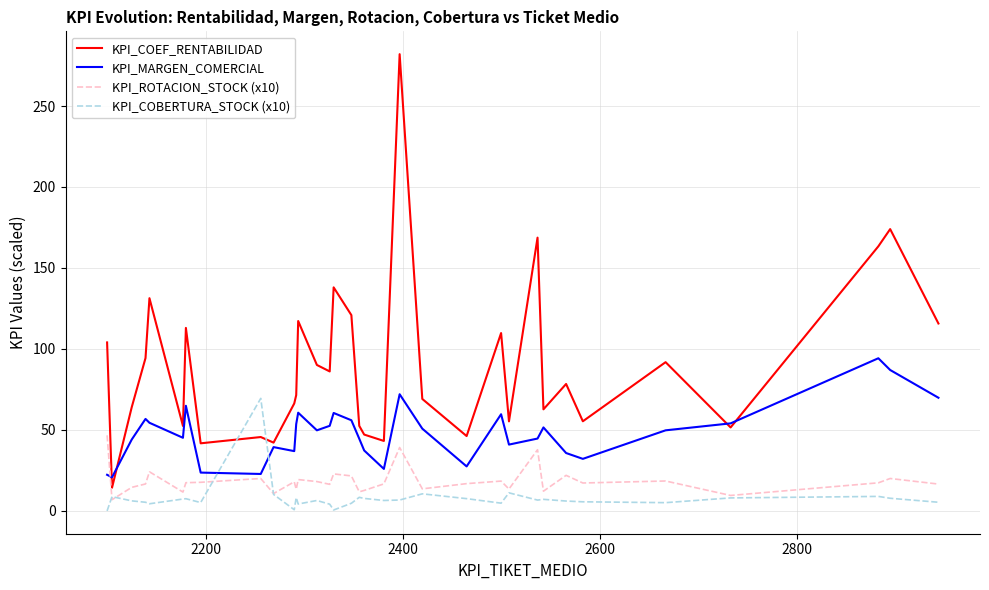

Which series has the largest total across all categories?

KPI_COEF_RENTABILIDAD